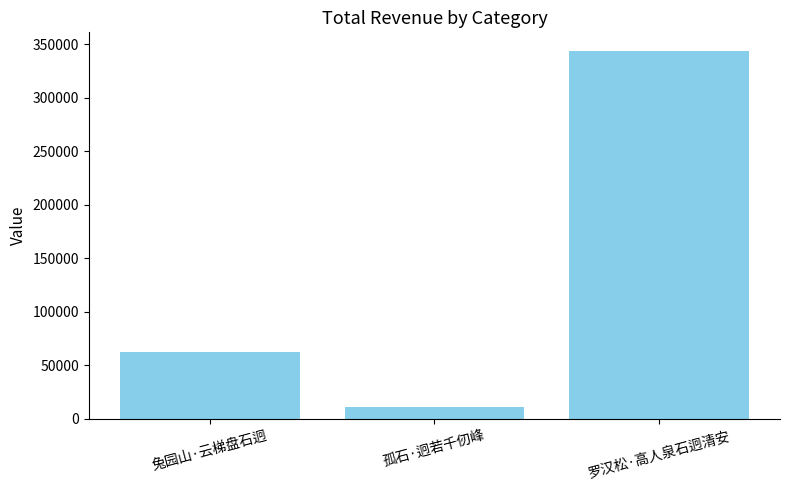

What is the approximate value at 罗汉松·高人泉石迥清安, to the nearest 100?

343800